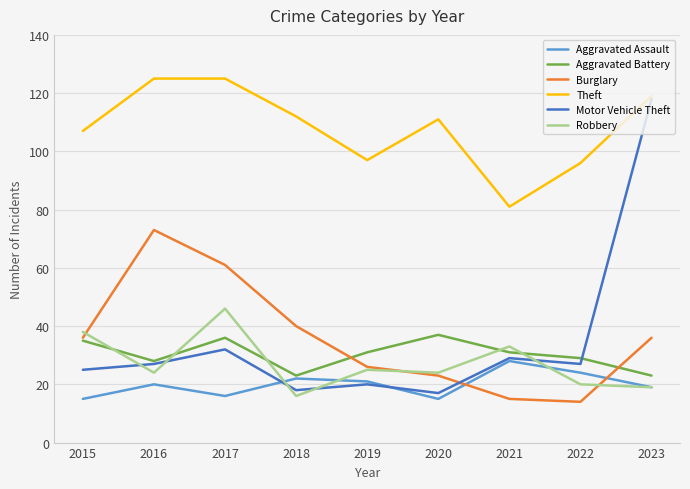

Does the chart display data point markers on the line(s)?

No